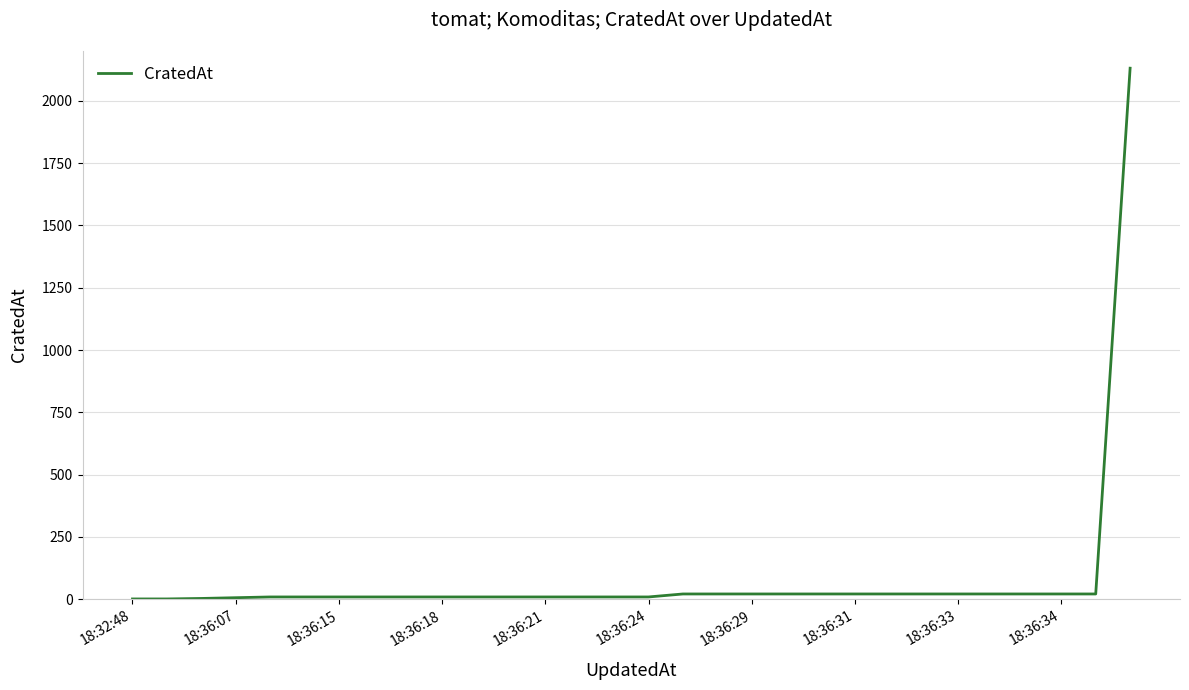

What is the difference between the maximum and minimum values?

2130